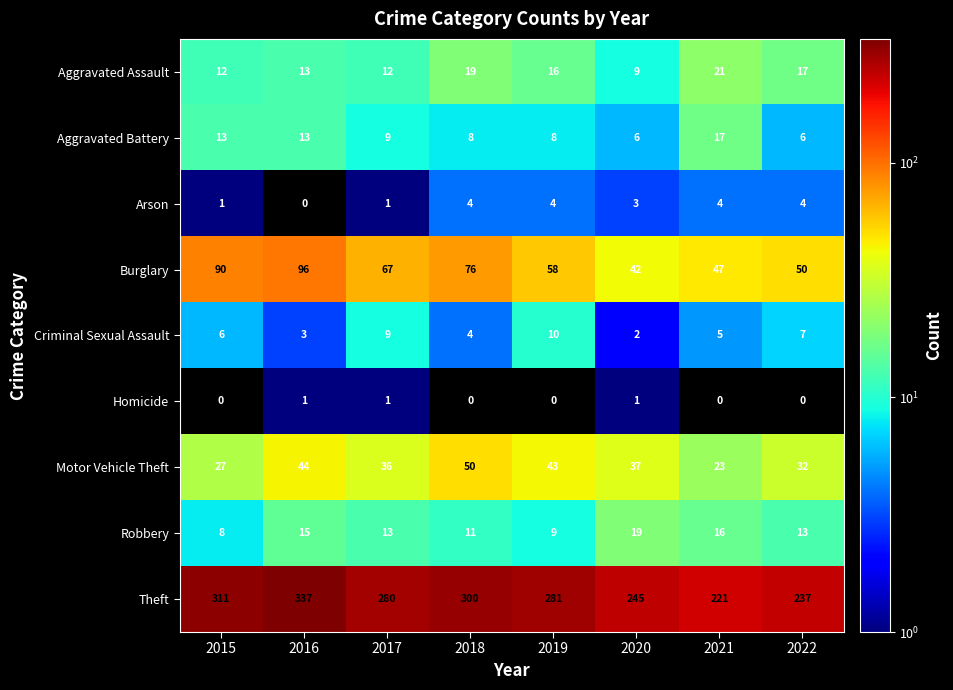

Which category has the lowest value in the Burglary series?

2020